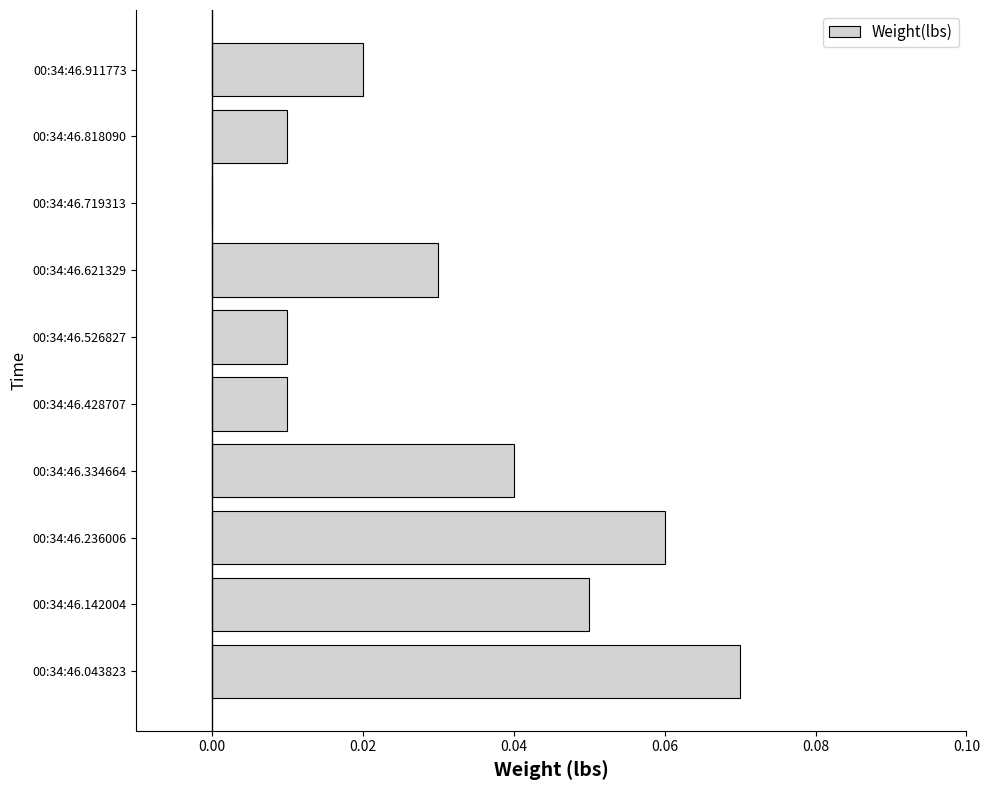

Which has a higher value, 00:34:46.428707 or 00:34:46.236006?

00:34:46.236006